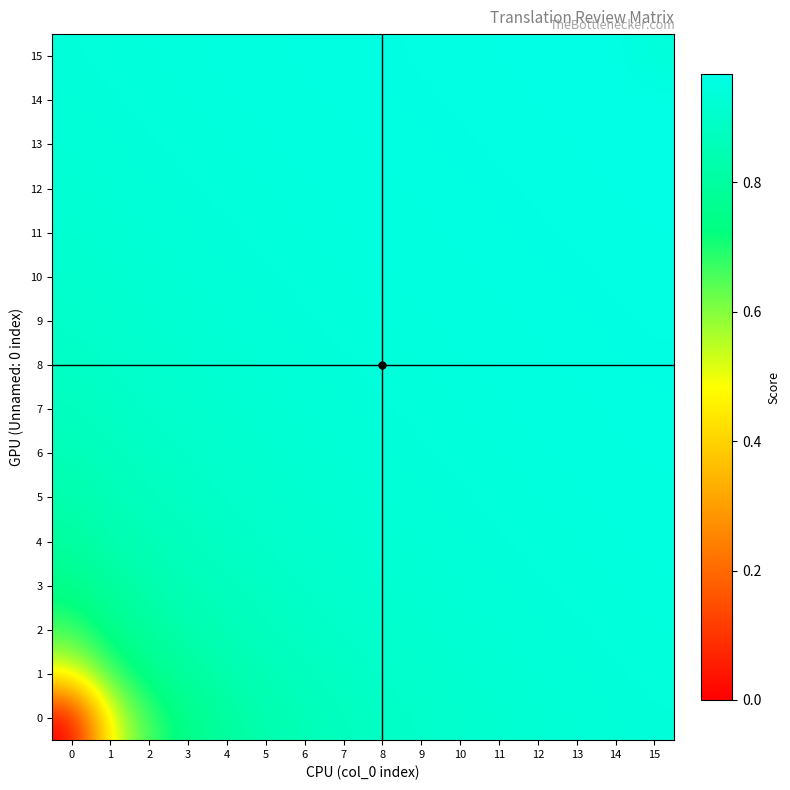

Which series has the largest total across all categories?

15